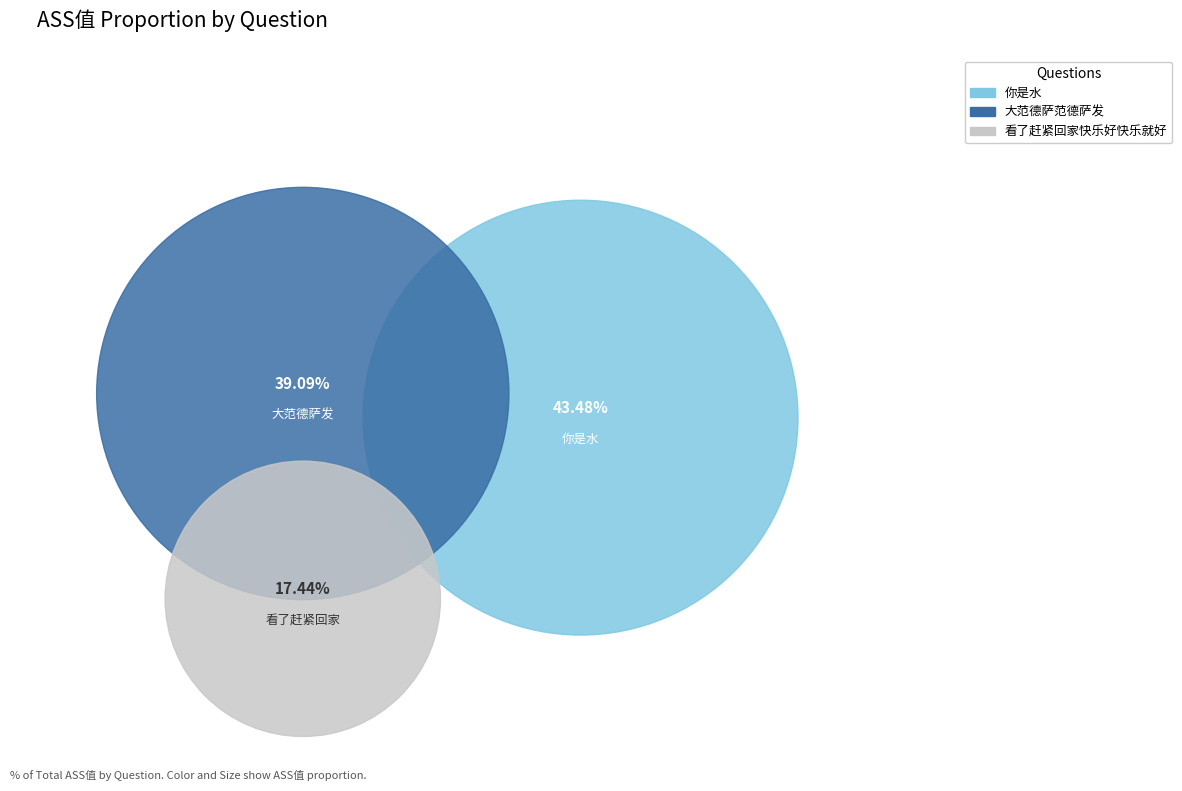

True or false: 看了赶紧回家快乐好快乐就好 accounts for 8% of the total.

False